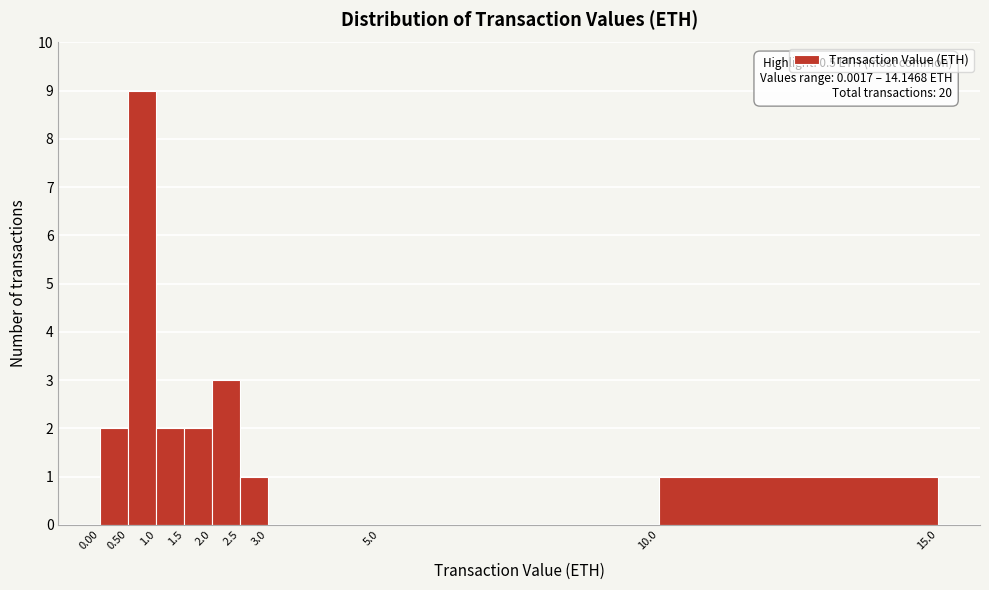

Over which range of the x-axis is the bar tallest?

0.50 to 1.0